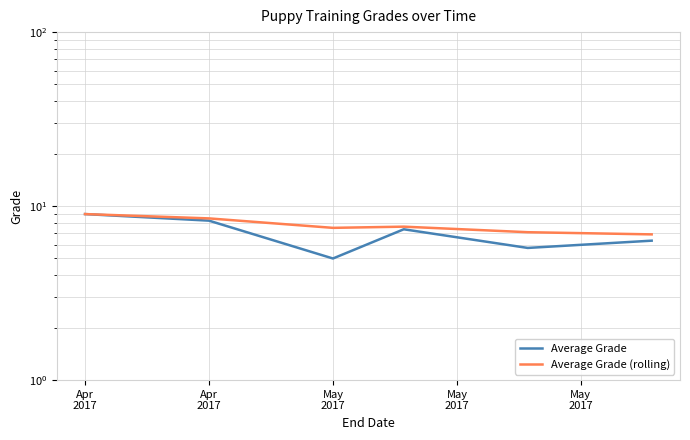

What is the total value across all series at May
2017?

12.5